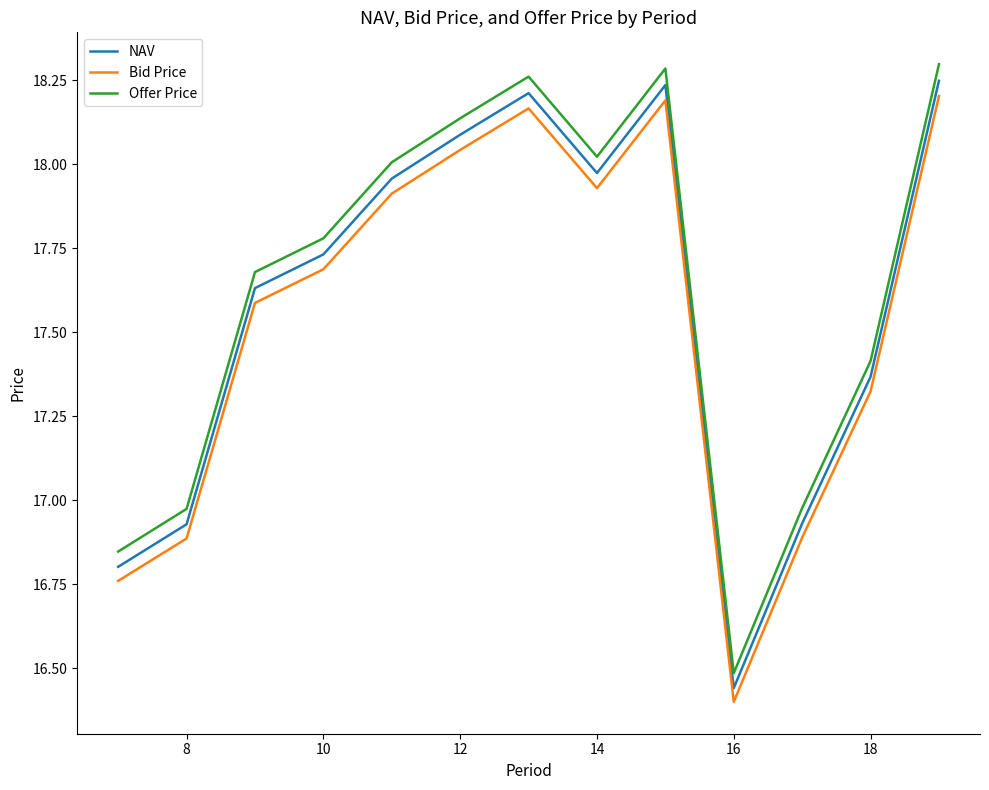

Which series has the widest spread of values?

Offer Price